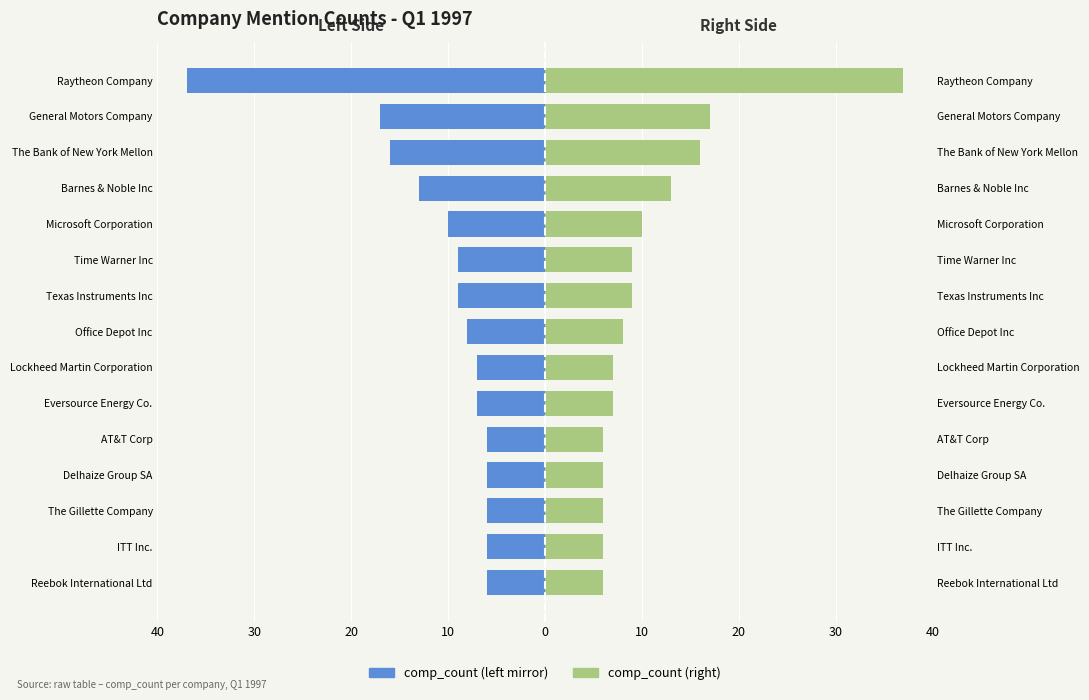

The Left (comp_count mirror) series shows -20 at Barnes & Noble Inc. True or false?

False